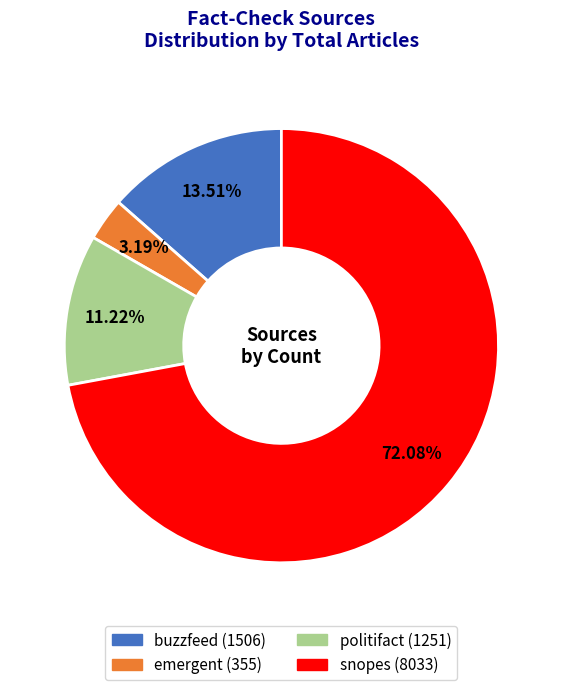

Is it true that politifact is 11% of the pie?

True